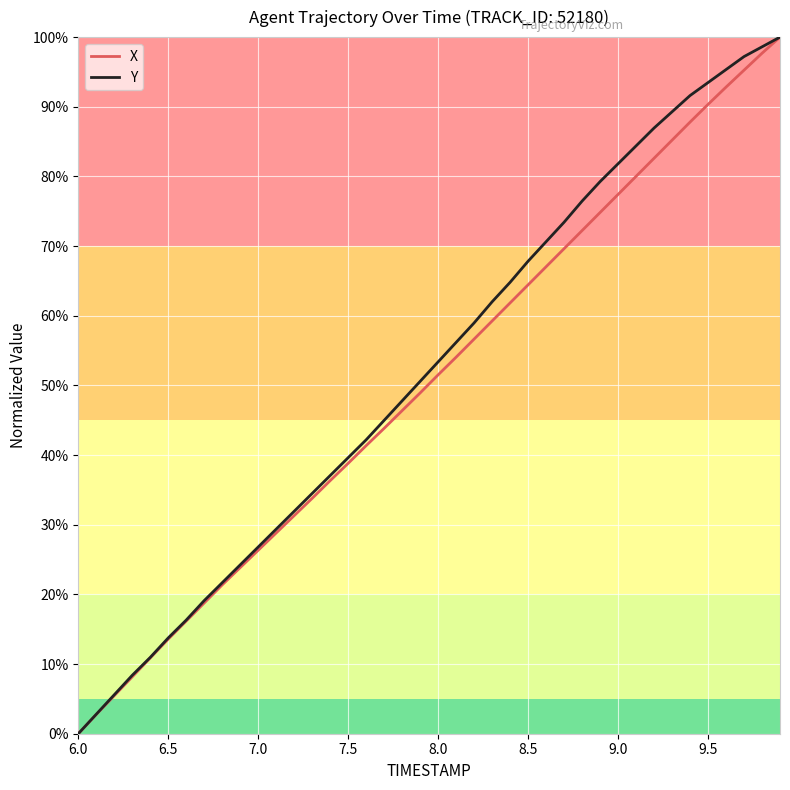

What is the maximum value for Y?

100.0